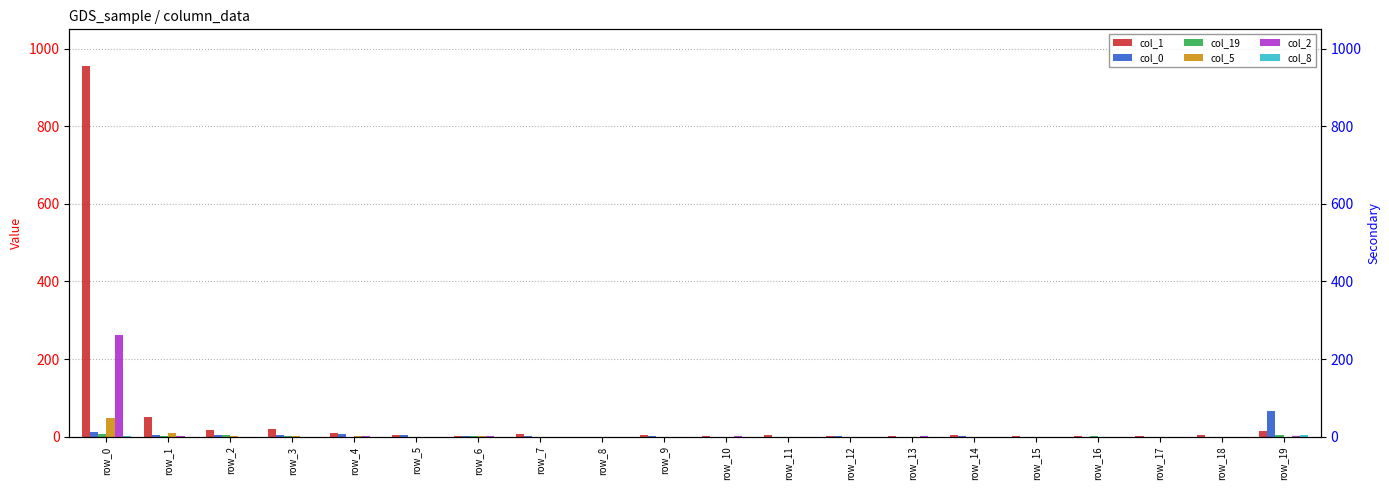

Reading left to right, extract all data points from this chart.

col_1: 955	50	17	19	9	4	2	6	0	4	1	3	2	2	3	2	1	1	3	14
col_0: 12	4	3	3	6	5	1	1	0	1	0	0	1	0	1	0	0	0	0	66
col_19: 7	1	3	1	0	0	1	0	0	0	0	0	0	0	0	0	2	0	0	4
col_5: 47	9	1	2	1	0	1	0	0	0	0	0	0	0	0	0	0	0	0	0
col_2: 261	1	0	0	1	0	1	0	0	0	1	0	0	1	0	0	0	0	0	2
col_8: 1	0	0	0	0	0	0	0	0	0	0	0	0	0	0	0	0	0	0	4